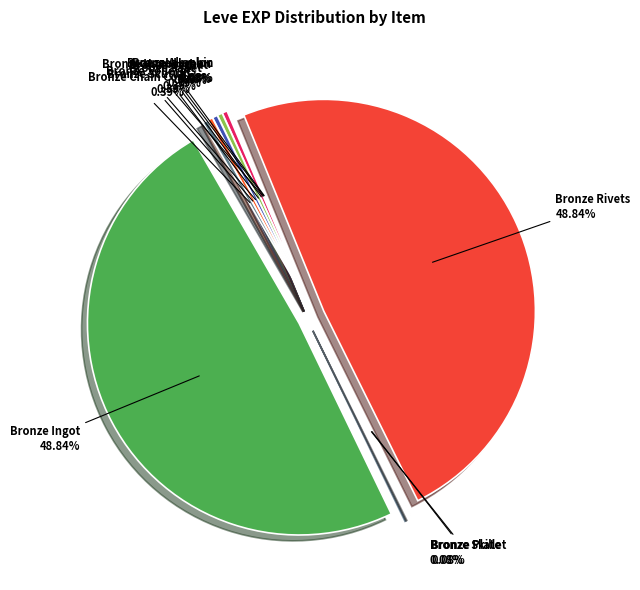

To the nearest percent, what percentage of the pie is Bronze Ingot?

49%